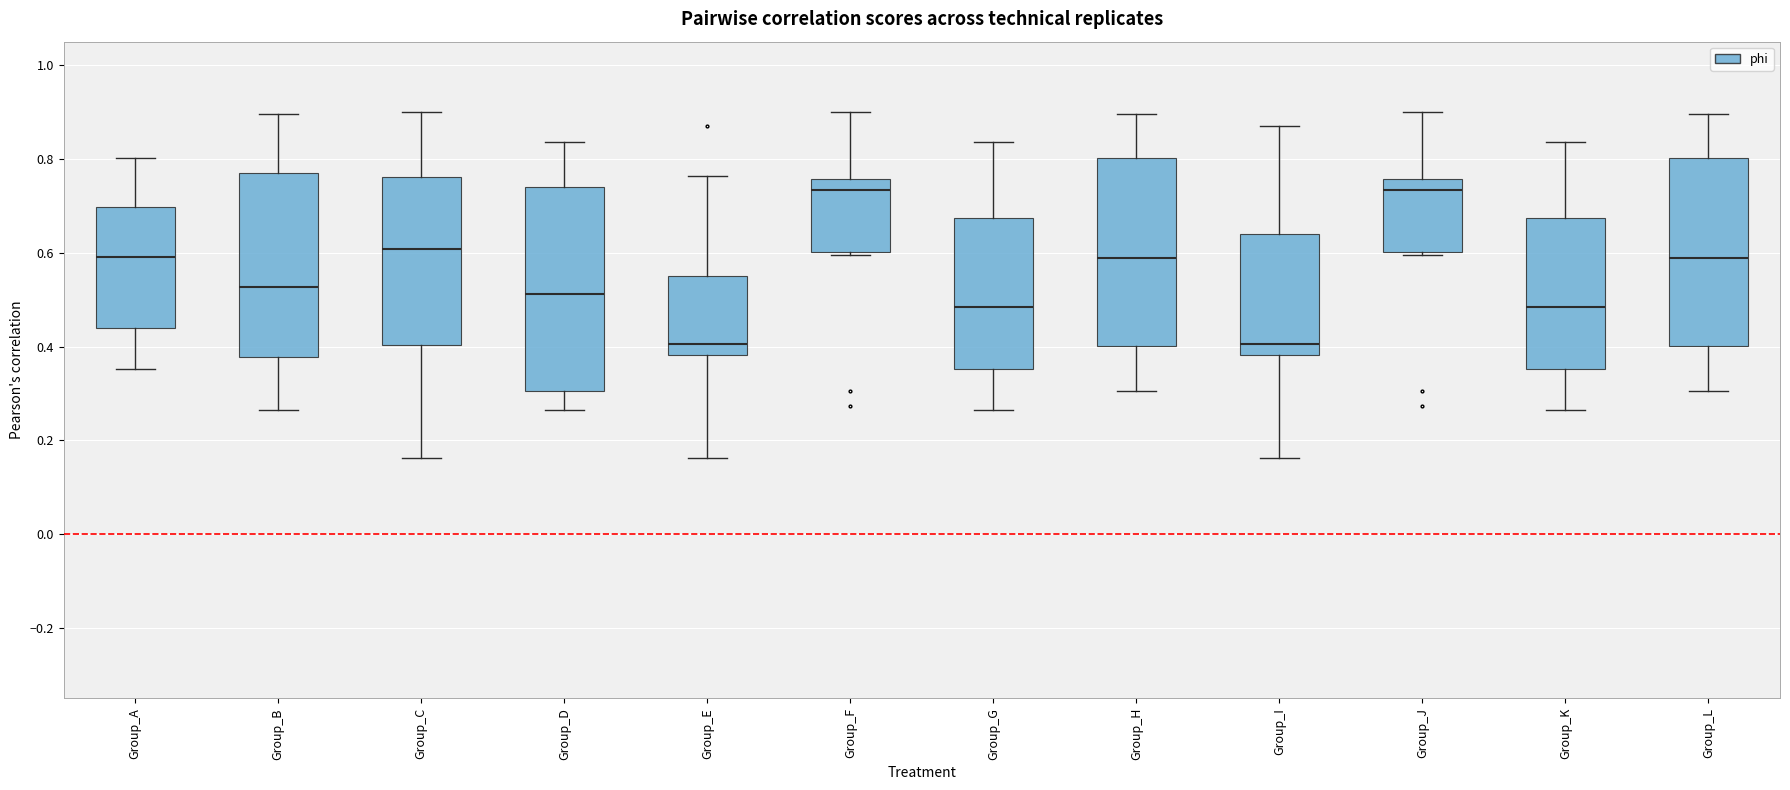

Reading left to right, read every box against the y-axis: the position of its median line, the range the box covers, and the ends of its whiskers. The values are not printed on the chart, so give them approximately, as read against the axis.

Group_A: median 0.60, box 0.44 to 0.70, whiskers 0.36 to 0.80
Group_B: median 0.52, box 0.38 to 0.78, whiskers 0.26 to 0.90
Group_C: median 0.60, box 0.40 to 0.76, whiskers 0.16 to 0.90
Group_D: median 0.52, box 0.30 to 0.74, whiskers 0.26 to 0.84
Group_E: median 0.40, box 0.38 to 0.56, whiskers 0.16 to 0.76
Group_F: median 0.74, box 0.60 to 0.76, whiskers 0.60 (just below the box's lower edge) to 0.90
Group_G: median 0.48, box 0.36 to 0.68, whiskers 0.26 to 0.84
Group_H: median 0.58, box 0.40 to 0.80, whiskers 0.30 to 0.90
Group_I: median 0.40, box 0.38 to 0.64, whiskers 0.16 to 0.88
Group_J: median 0.74, box 0.60 to 0.76, whiskers 0.60 (just below the box's lower edge) to 0.90
Group_K: median 0.48, box 0.36 to 0.68, whiskers 0.26 to 0.84
Group_L: median 0.58, box 0.40 to 0.80, whiskers 0.30 to 0.90